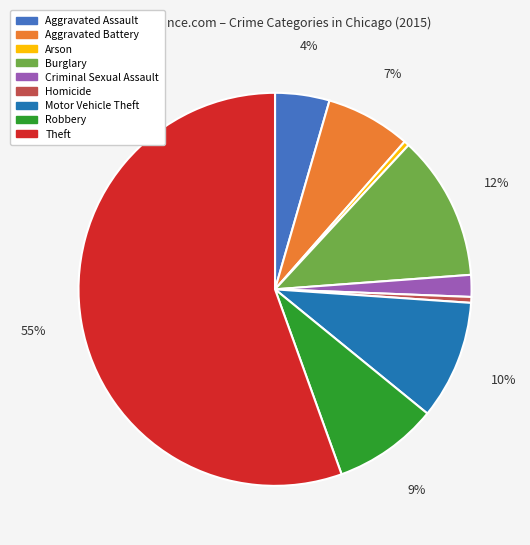

Approximately how many times larger is the value at Theft compared to Aggravated Battery?

7.9